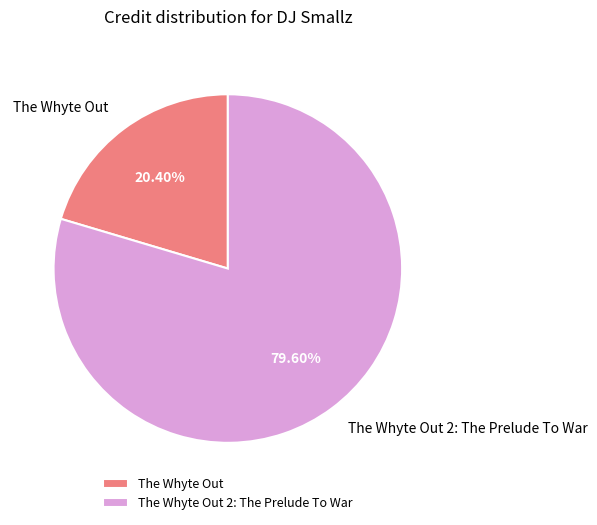

Approximately how many times larger is the value at The Whyte Out 2: The Prelude To War compared to The Whyte Out?

3.9